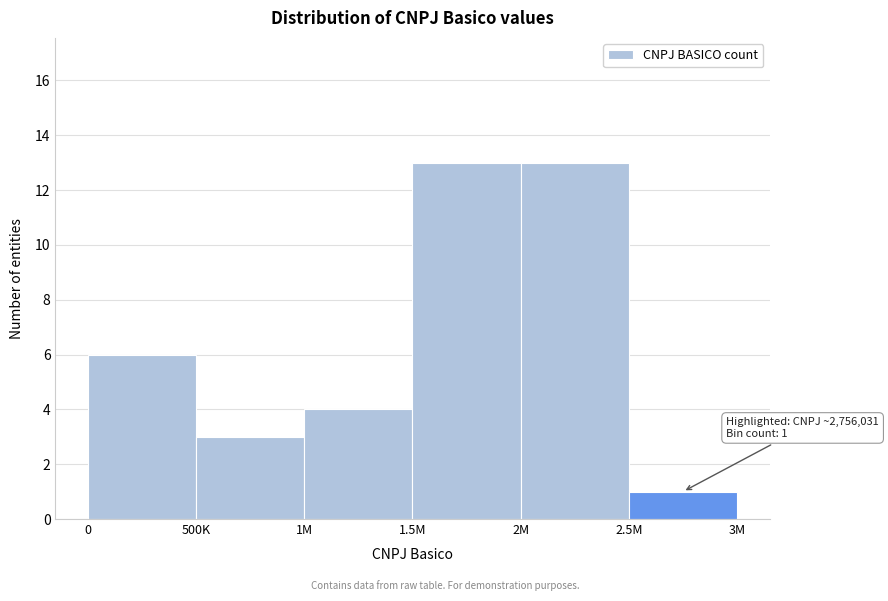

Reading left to right, transcribe all the data shown in this chart.

0=6	500K=3	1M=4	1.5M=13	2M=13	2.5M=1